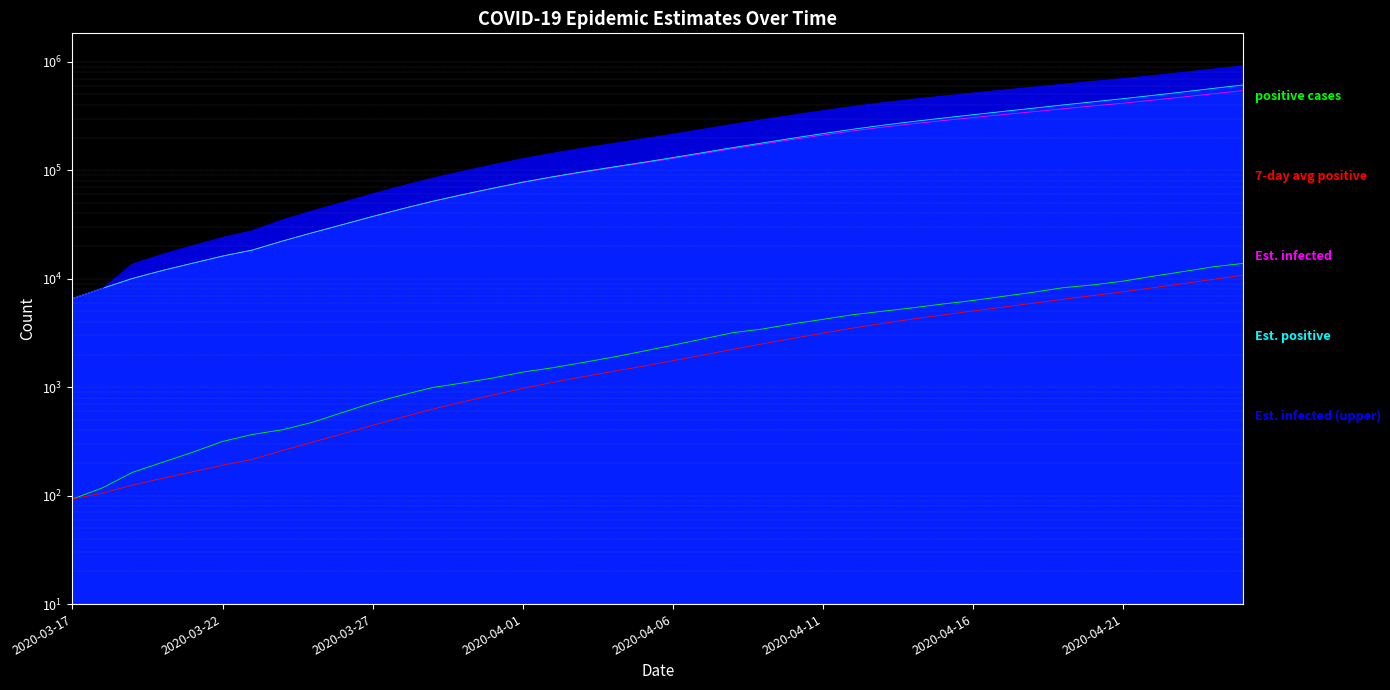

Reading left to right, transcribe all the data shown in this chart.

positive: 93.0	118.0	164.0	203.0	251.0	316.0	367.0	405.0	475.0	585.0	717.0	848.0	993.0	1094.0	1215.0	1378.0	1510.0	1688.0	1890.0	2143.0	2439.0	2785.0	3181.0	3441.0	3844.0	4219.0	4661.0	5014.0	5399.0	5847.0	6297.0	6875.0	7497.0	8261.0	8772.0	9501.0	10544.0	11633.0	12872.0	13842.0
positive7: 93.0	105.5	125.0	144.5	165.8	190.8	216.0	260.6	311.6	371.7	445.1	530.4	627.1	731.0	846.7	975.7	1107.9	1246.6	1395.4	1559.7	1751.9	1976.1	2233.7	2509.6	2817.6	3150.3	3510.0	3877.9	4251.3	4632.1	5040.1	5473.1	5941.4	6455.7	6992.6	7578.6	8249.6	9011.9	9868.6	10775.0
Einfected: 6558.4	8160.2	10062.2	11918.4	13898.1	16170.5	18402.4	22265.7	26587.3	31521.2	37411.1	44138.5	51597.2	59433.8	67940.0	77216.9	86505.5	96000.8	105912.7	116597.9	128755.4	142750.3	158431.7	174709.7	192503.1	211110.1	230708.9	249902.1	268701.5	287001.5	306265.9	325863.5	346469.0	368873.9	391875.0	415632.1	442882.2	473654.8	507877.1	542400.1
Epositive: 6558.4	8160.2	10062.5	11919.1	13899.1	16171.8	18404.1	22268.1	26590.6	31575.7	37529.7	44296.7	51808.0	59705.4	68322.5	77732.9	87178.0	96895.1	107117.1	118178.4	130865.8	145392.7	161760.3	178962.0	197812.2	217801.5	239020.3	260328.9	281574.3	302859.4	325261.9	348624.0	373454.8	400258.9	427765.2	457284.8	490522.4	527656.9	568705.9	611428.8
Einfected_U: 6558.4	8160.2	13680.1	16821.6	20172.1	24017.9	27795.3	34996.0	42310.2	50660.3	60628.4	72014.5	84638.4	97902.4	112299.4	128001.3	143724.0	159796.5	176575.4	194663.8	215245.1	238937.5	265485.8	293043.3	323167.6	354669.3	387849.1	420340.9	452170.3	483153.1	515769.2	548948.1	583837.1	621771.7	660713.8	700936.4	747076.3	799181.7	857132.3	915583.3